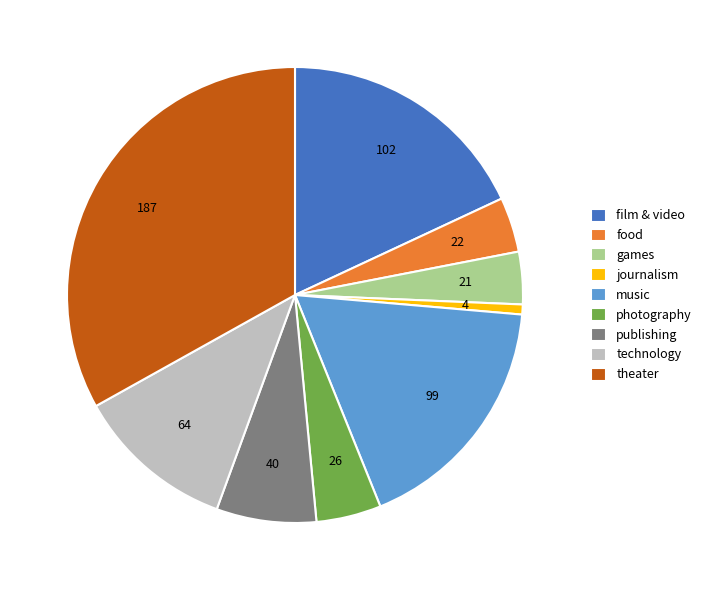

The film & video slice represents 5% of the pie. True or false?

False